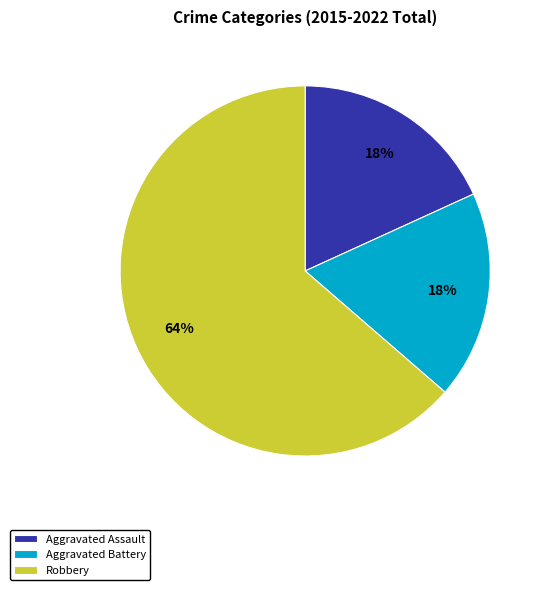

Do Robbery and Aggravated Battery together represent more than half of the pie?

Yes